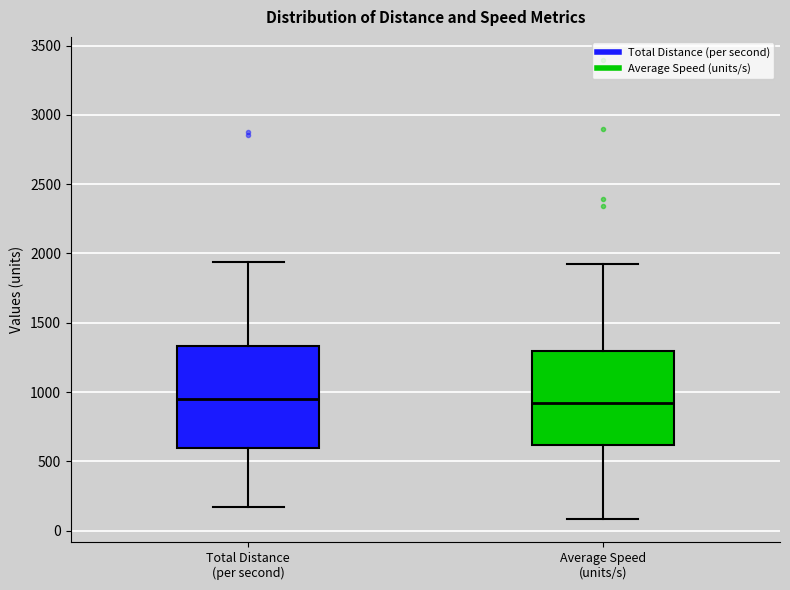

Reading left to right, transcribe this box plot: for each box, give where its median line is, the range the box spans, and where its two whiskers end, as read against the y-axis. The values are not printed on the chart, so give them approximately, as read against the axis.

Total Distance (per second): median 950, box 600 to 1350, whiskers 150 to 1950
Average Speed (units/s): median 900, box 600 to 1300, whiskers 100 to 1900